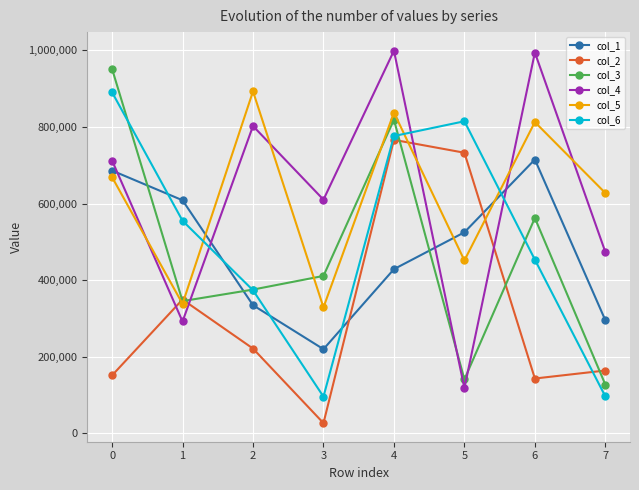

What are all the series names shown in the legend?

col_1, col_2, col_3, col_4, col_5, col_6